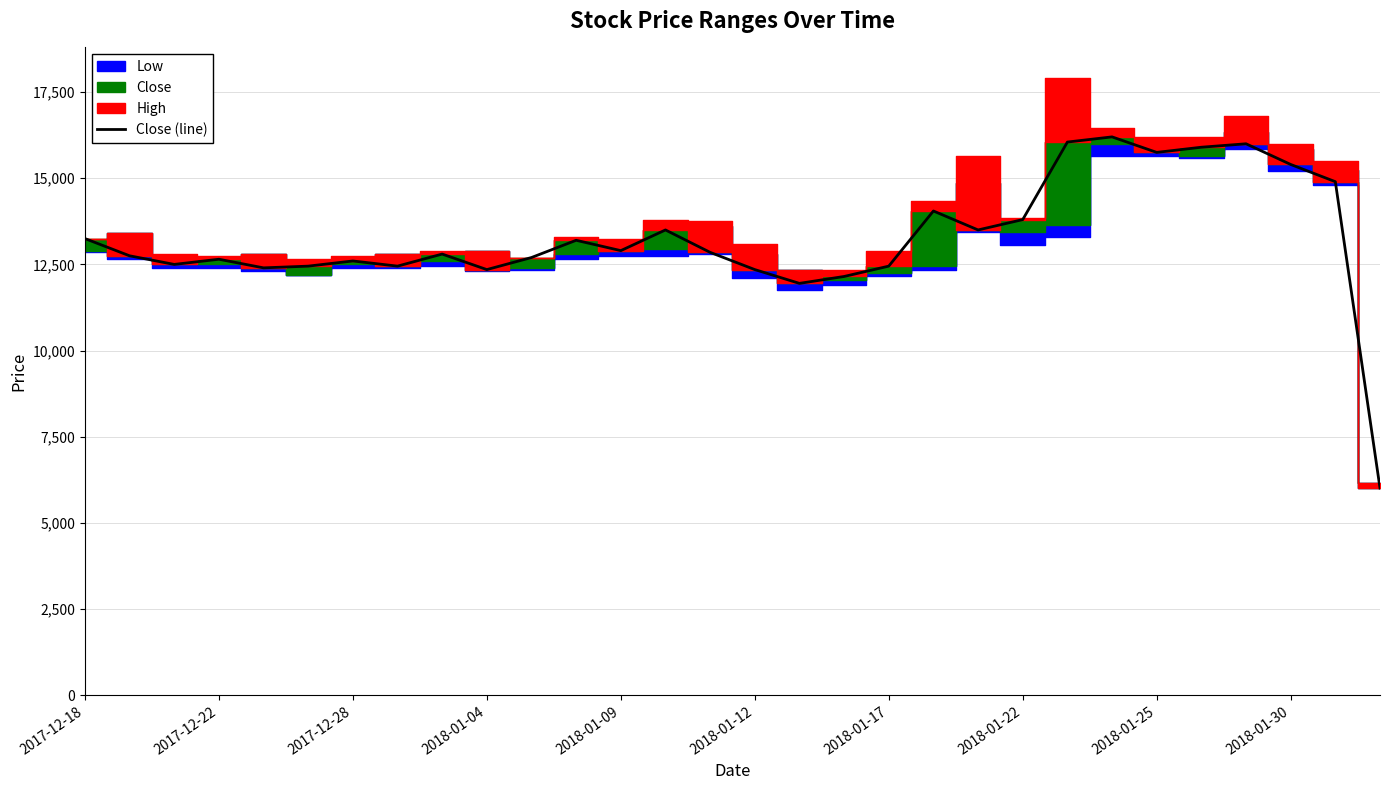

What is the smallest value displayed?

6010